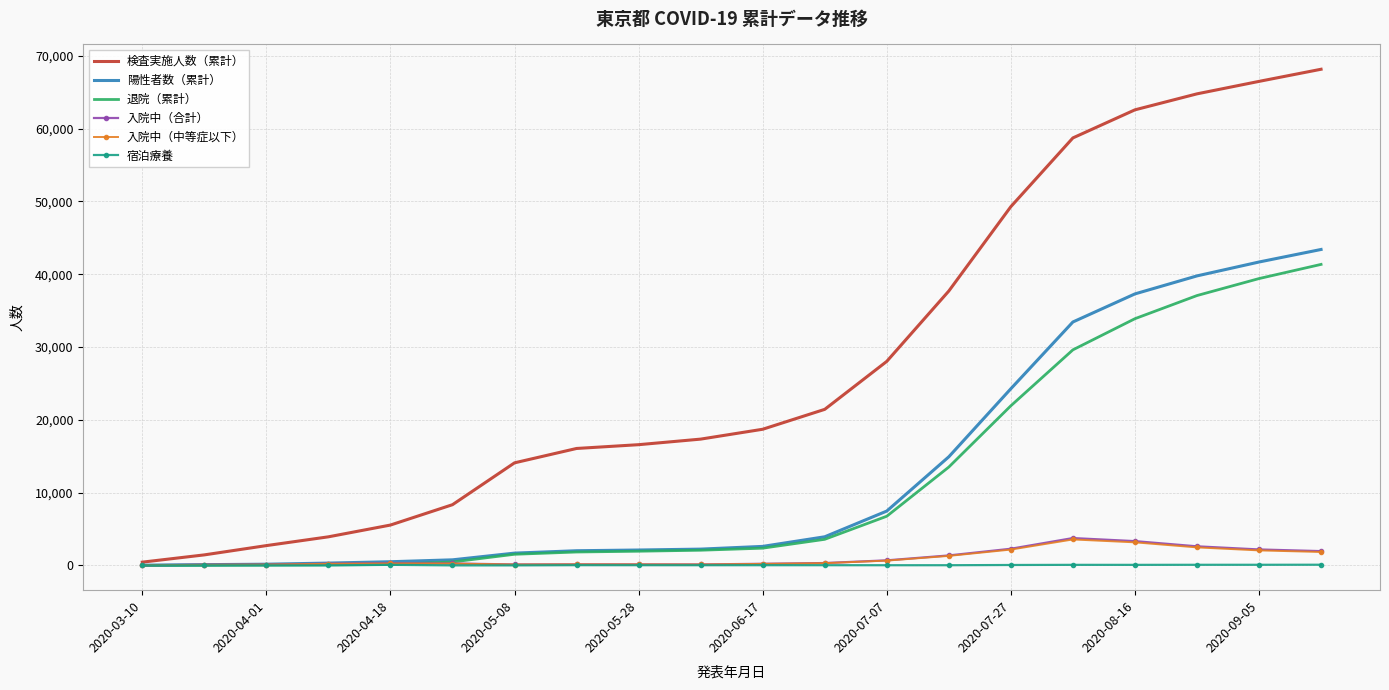

Which series has the largest total across all categories?

検査実施人数（累計）